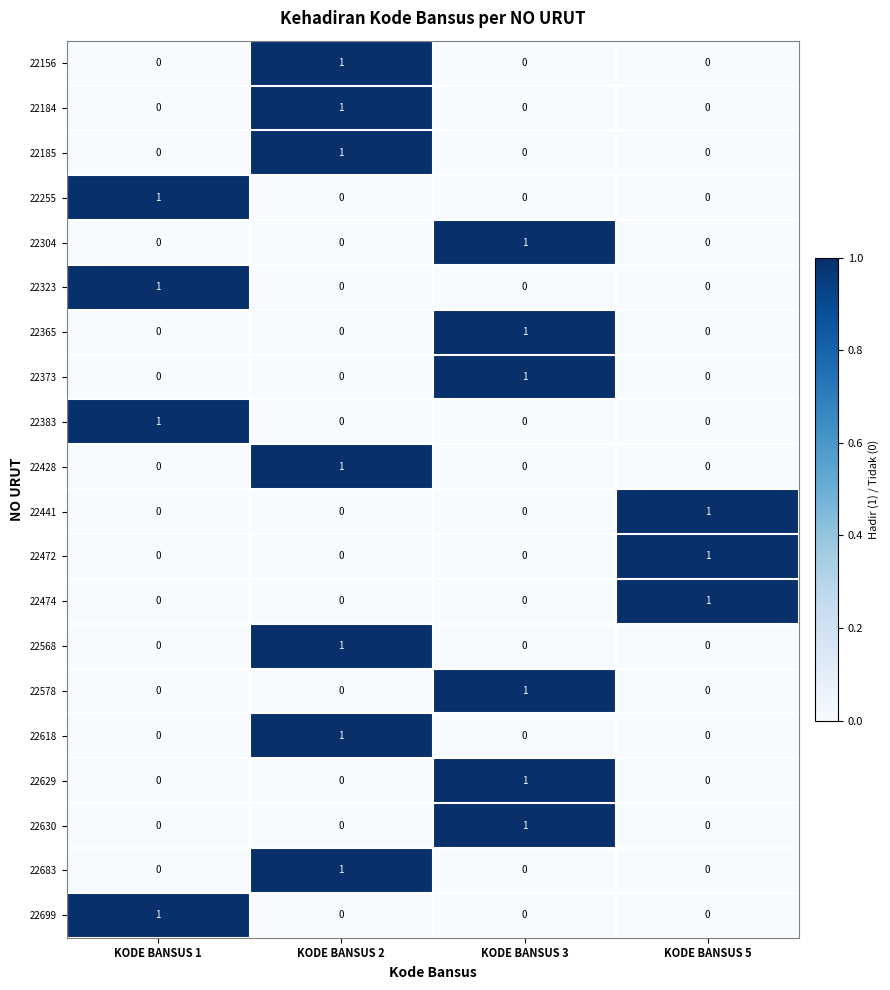

Is it true that 22255 equals -1 at KODE BANSUS 3?

False